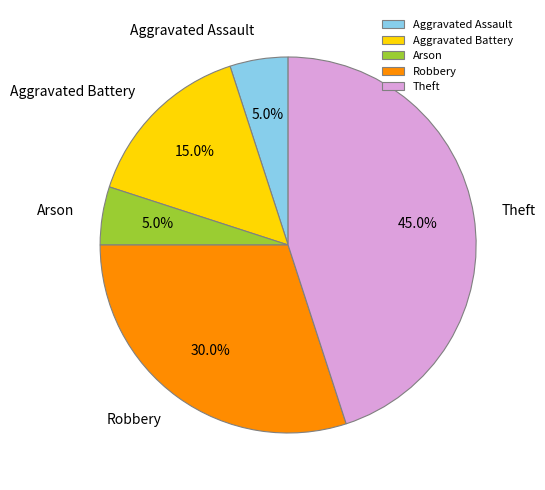

What is the total percentage of Aggravated Assault and Theft?

50.0%